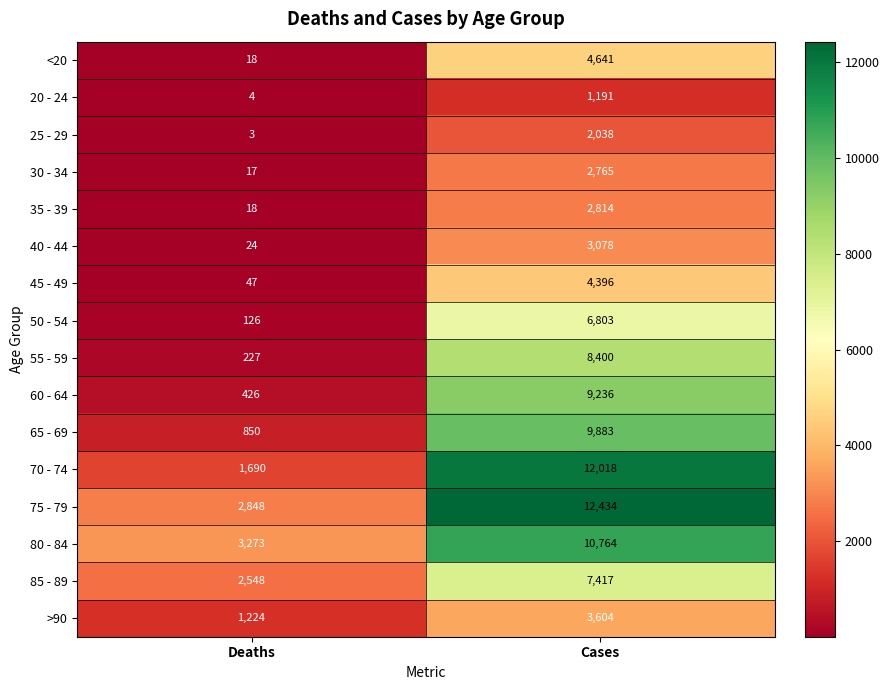

Is it true that 55 - 59 equals 227 at Deaths?

True